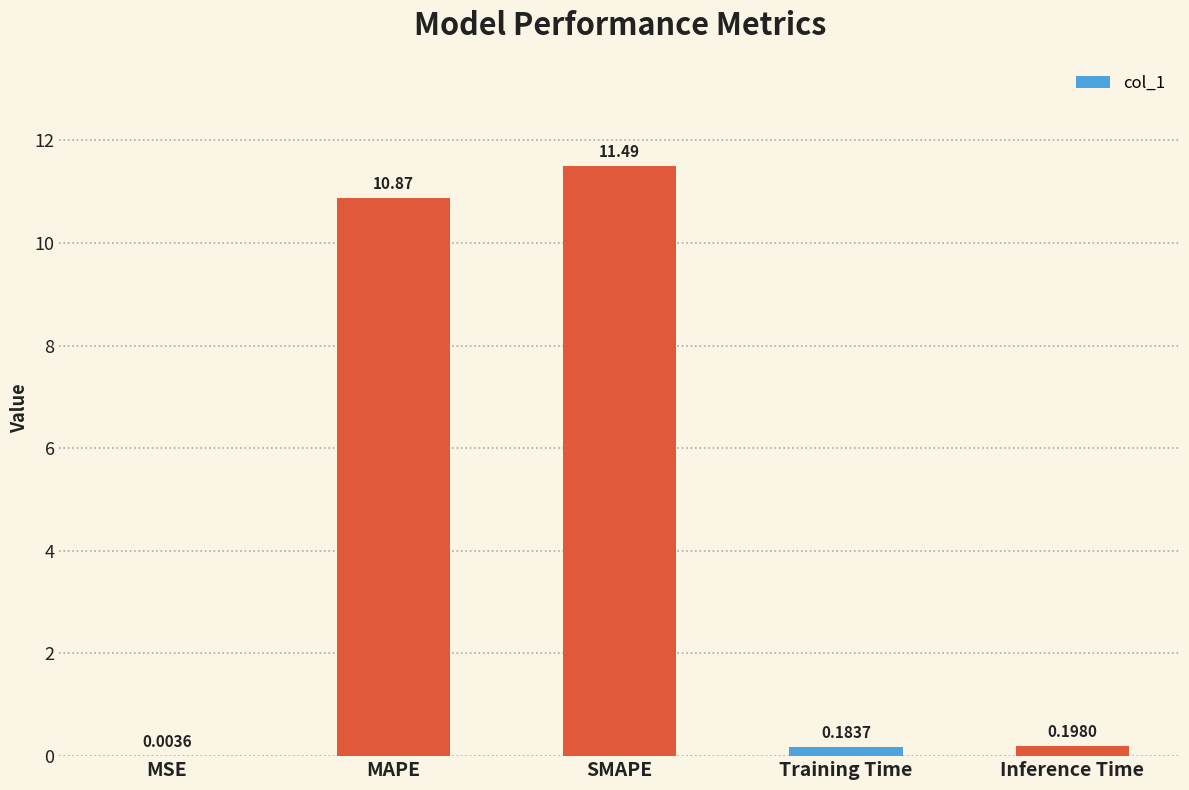

Which label corresponds to the largest value in the chart?

SMAPE